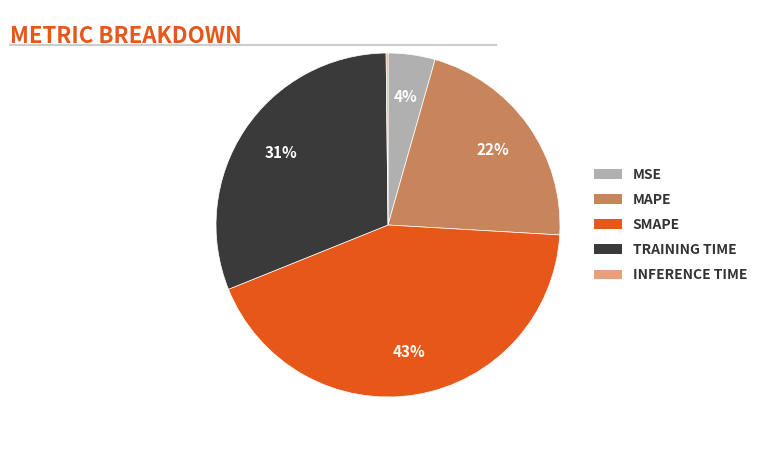

Do MAPE and TRAINING TIME together represent more than half of the pie?

Yes